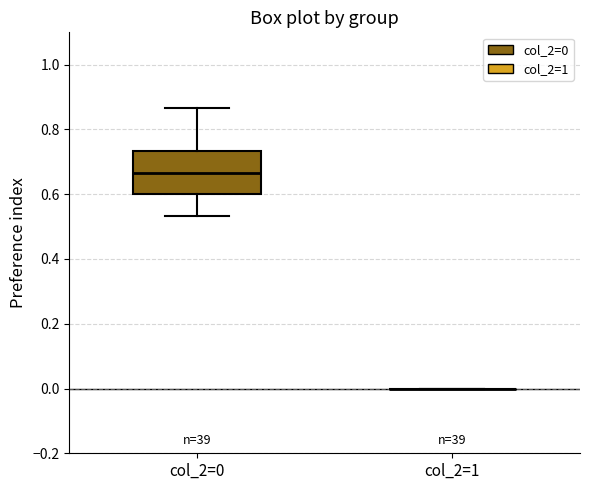

Reading left to right, read every box against the y-axis: the position of its median line, the range the box covers, and the ends of its whiskers. The values are not printed on the chart, so give them approximately, as read against the axis.

col_2=0: median 0.66, box 0.60 to 0.74, whiskers 0.54 to 0.86
col_2=1: box collapsed to a line at 0.00, whiskers 0.00 to 0.00